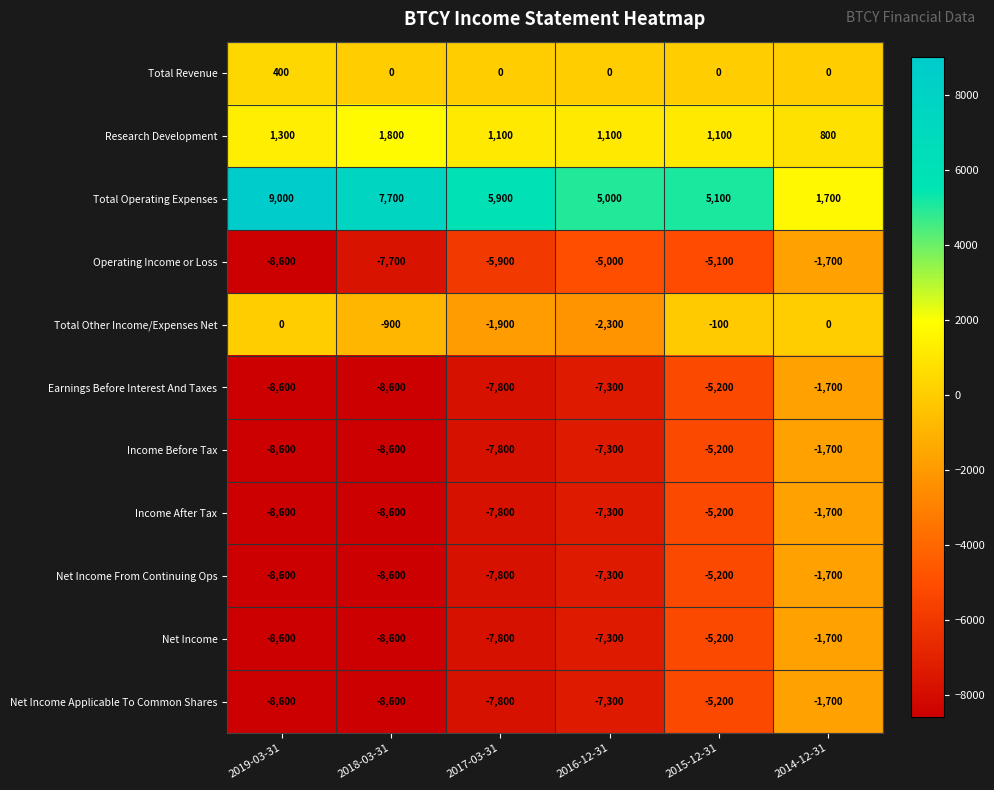

What is the smallest value displayed?

-8600